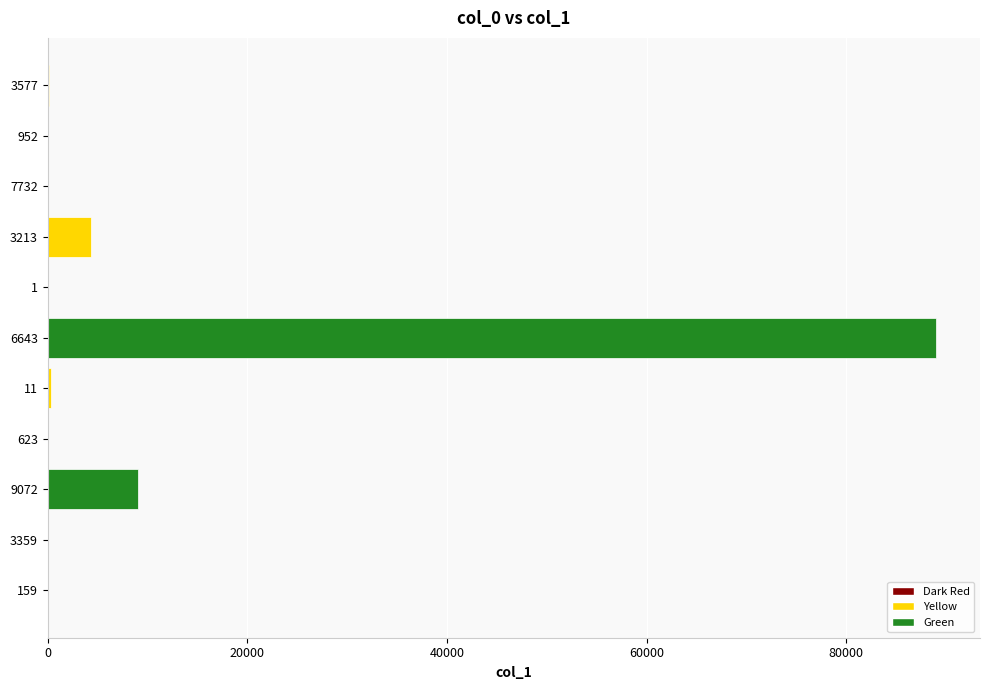

At which label is the value closest to 44474?

9072